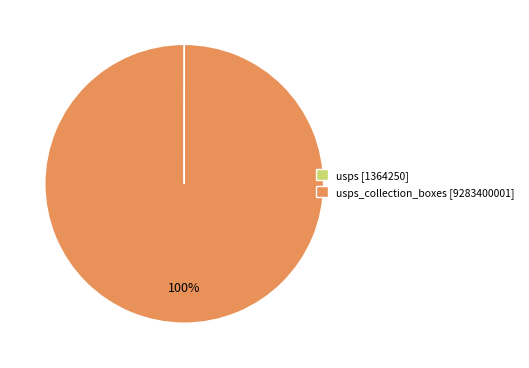

To the nearest percent, what is the average slice percentage?

50%